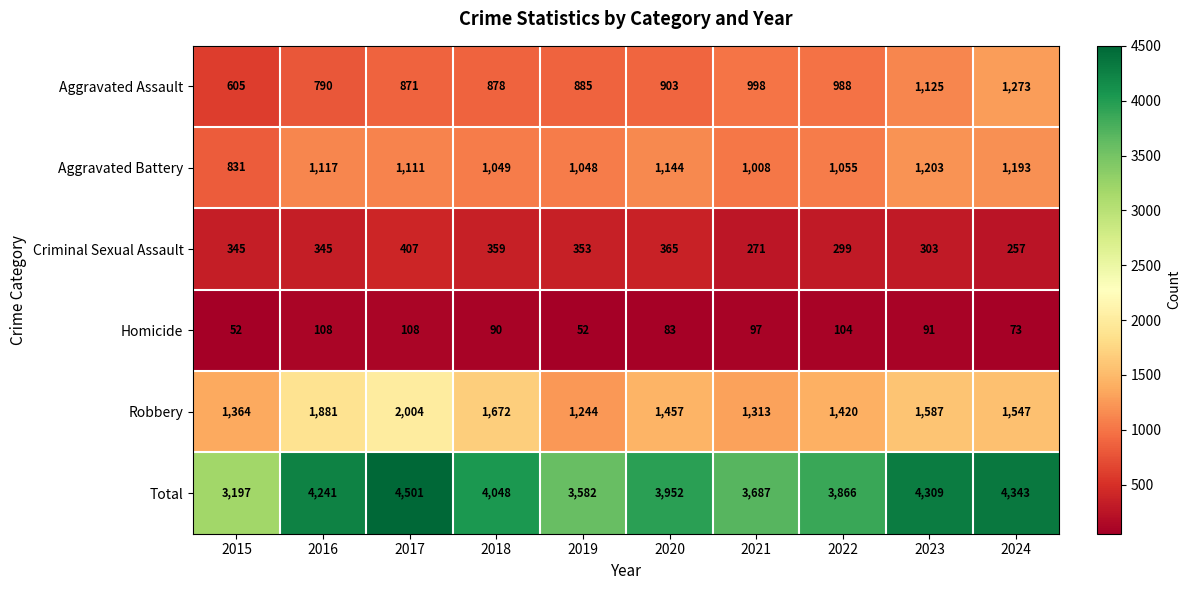

Rank the series at 2019 from highest to lowest value.

Total, Robbery, Aggravated Battery, Aggravated Assault, Criminal Sexual Assault, Homicide